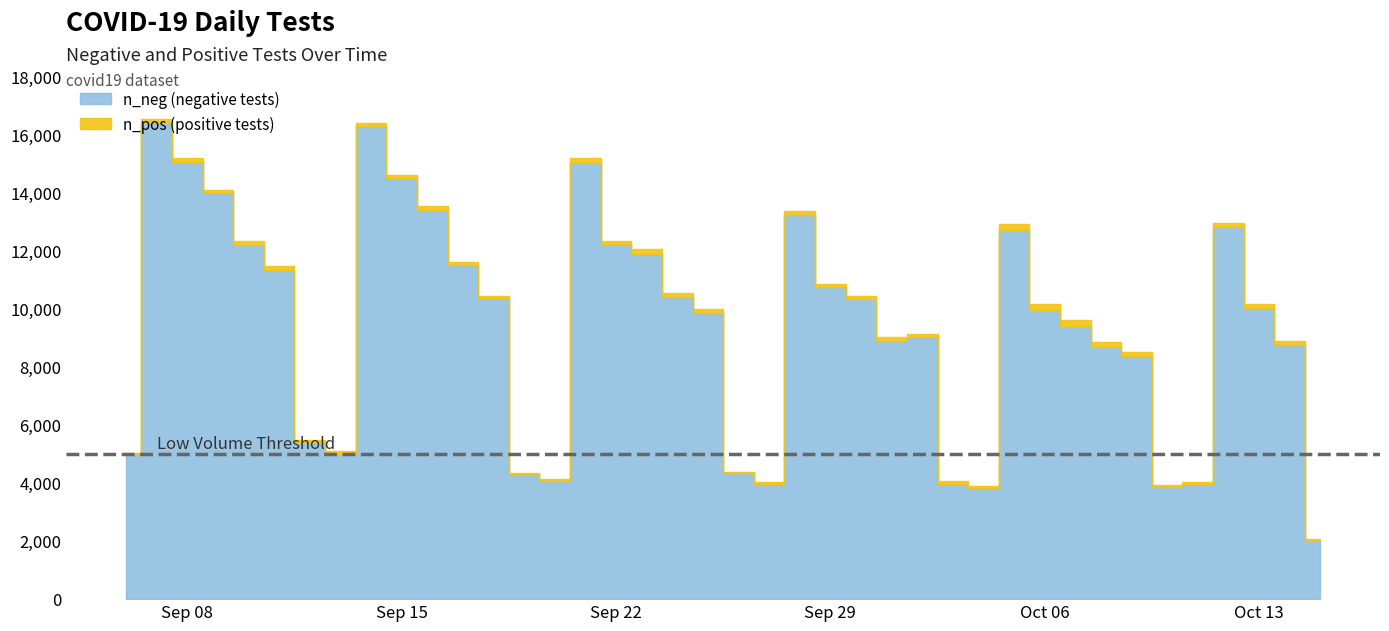

Read the n_pos value at 2020-10-10, to the nearest 5.

65